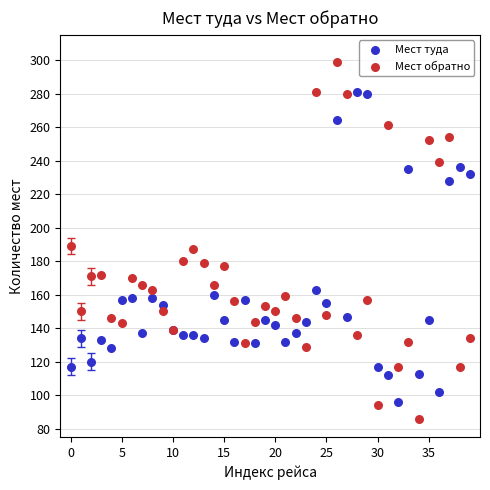

What are all the series names shown in the legend?

Мест туда, Мест обратно